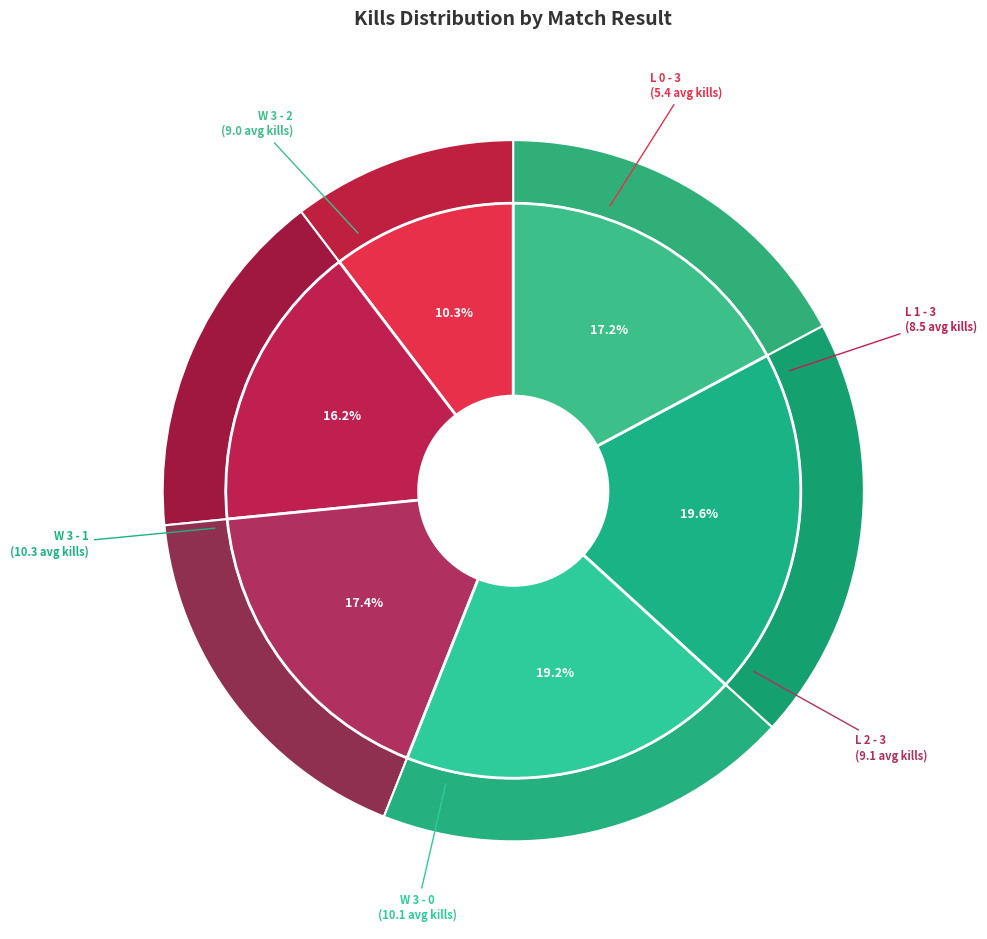

How many slices are in this pie chart?

6